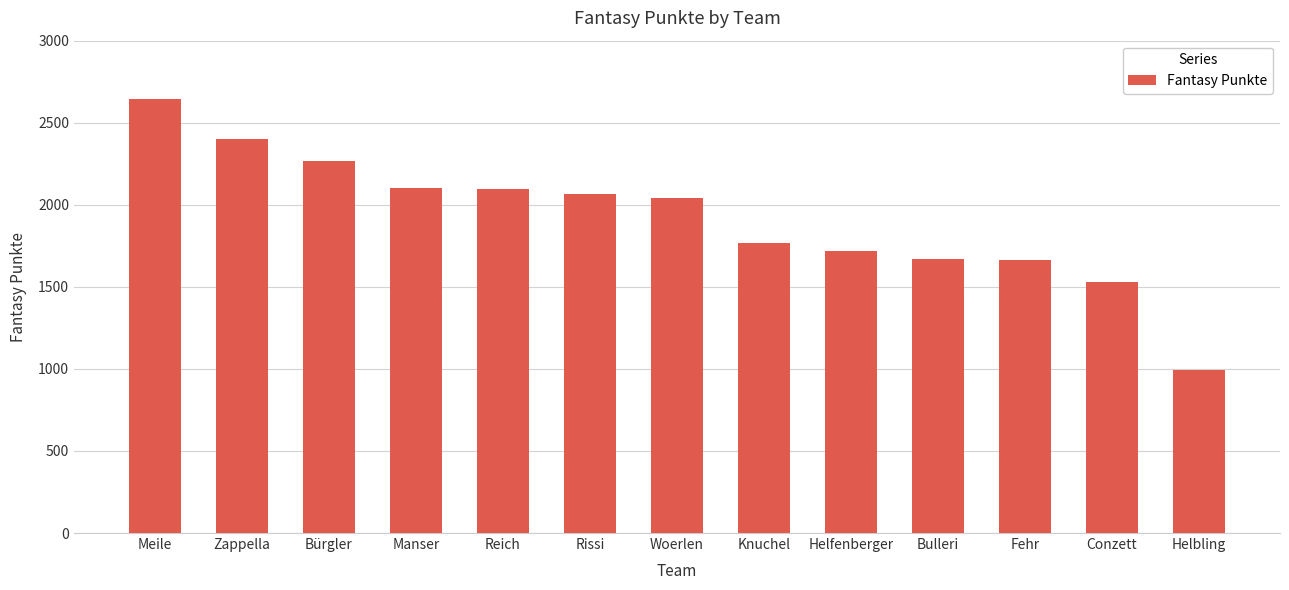

What is the difference between the second highest and second lowest values?

871